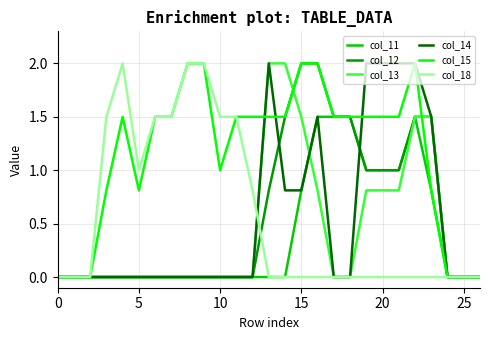

Reading left to right, list all the values displayed in this chart.

col_11: 0.0	0.0	0.0	0.0	0.0	0.0	0.0	0.0	0.0	0.0	0.0	0.0	0.0	0.0	0.0	0.8	1.5	1.5	1.5	1.0	1.0	1.0	1.5	0.8	0.0	0.0	0.0
col_12: 0.0	0.0	0.0	0.0	0.0	0.0	0.0	0.0	0.0	0.0	0.0	0.0	0.0	0.8	1.5	2.0	2.0	1.5	1.5	1.0	1.0	1.0	1.5	1.5	0.0	0.0	0.0
col_13: 0.0	0.0	0.0	0.0	0.0	0.0	0.0	0.0	0.0	0.0	0.0	0.0	0.0	2.0	2.0	1.5	0.8	0.0	0.0	0.8	0.8	0.8	1.5	1.5	0.0	0.0	0.0
col_14: 0.0	0.0	0.0	0.0	0.0	0.0	0.0	0.0	0.0	0.0	0.0	0.0	0.0	2.0	0.8	0.8	1.5	0.0	0.0	2.0	2.0	2.0	2.0	1.5	0.0	0.0	0.0
col_15: 0.0	0.0	0.0	0.8	1.5	0.8	1.5	1.5	2.0	2.0	1.0	1.5	1.5	1.5	1.5	2.0	2.0	1.5	1.5	1.5	1.5	1.5	2.0	0.8	0.0	0.0	0.0
col_18: 0.0	0.0	0.0	1.5	2.0	1.0	1.5	1.5	2.0	2.0	1.5	1.5	0.8	0.0	0.0	0.0	0.0	0.0	0.0	0.0	0.0	0.0	0.0	0.0	0.0	0.0	0.0